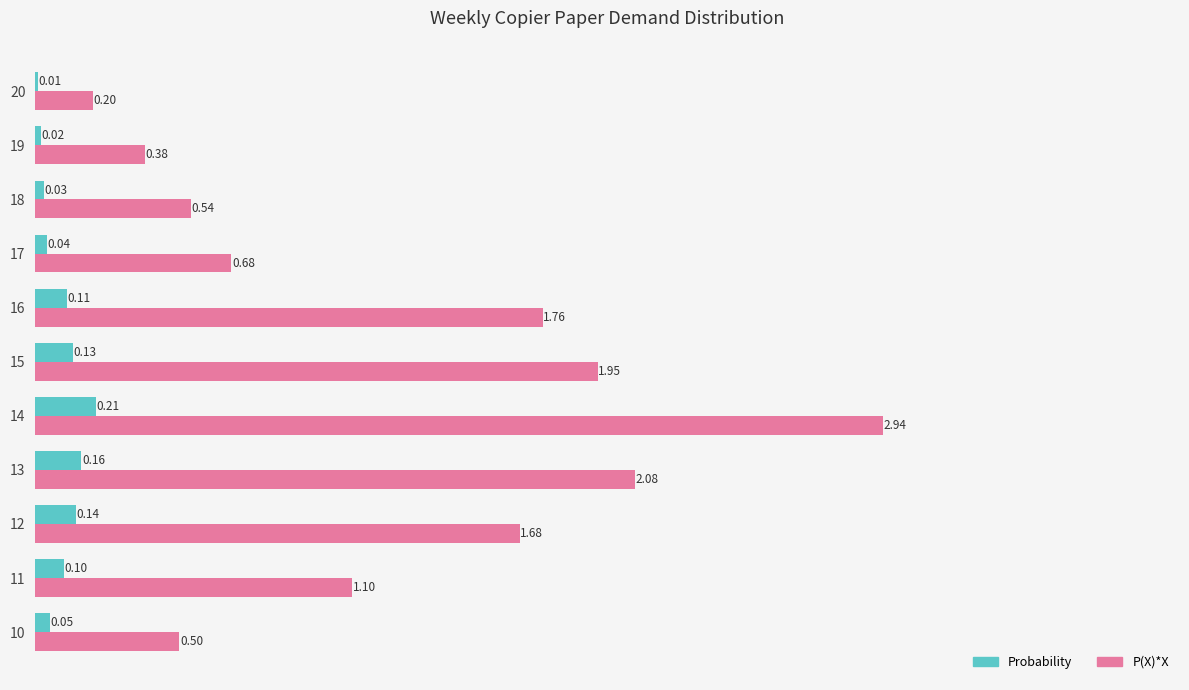

What is the sum of all P(X)*X values?

13.8